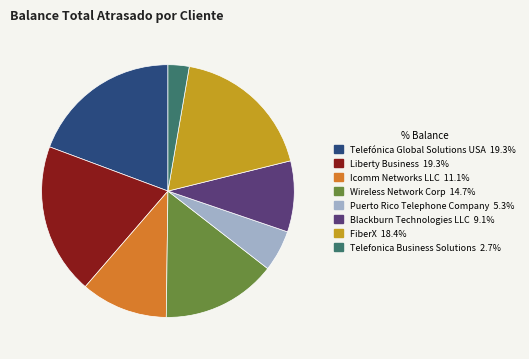

Approximately how many times larger is the value at Liberty Business compared to Telefónica Global Solutions USA?

1.0